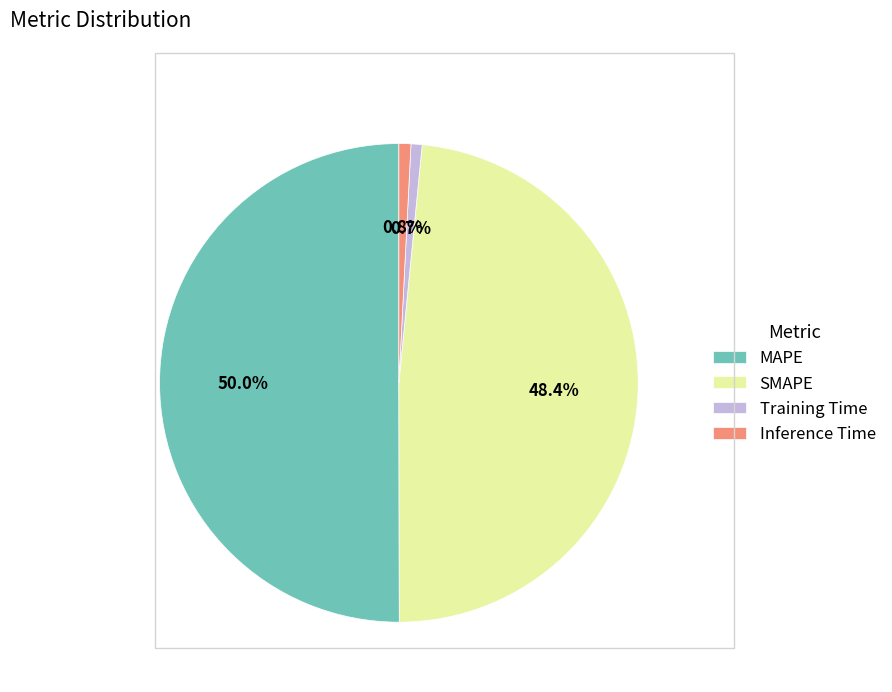

How many slices are in this pie chart?

4